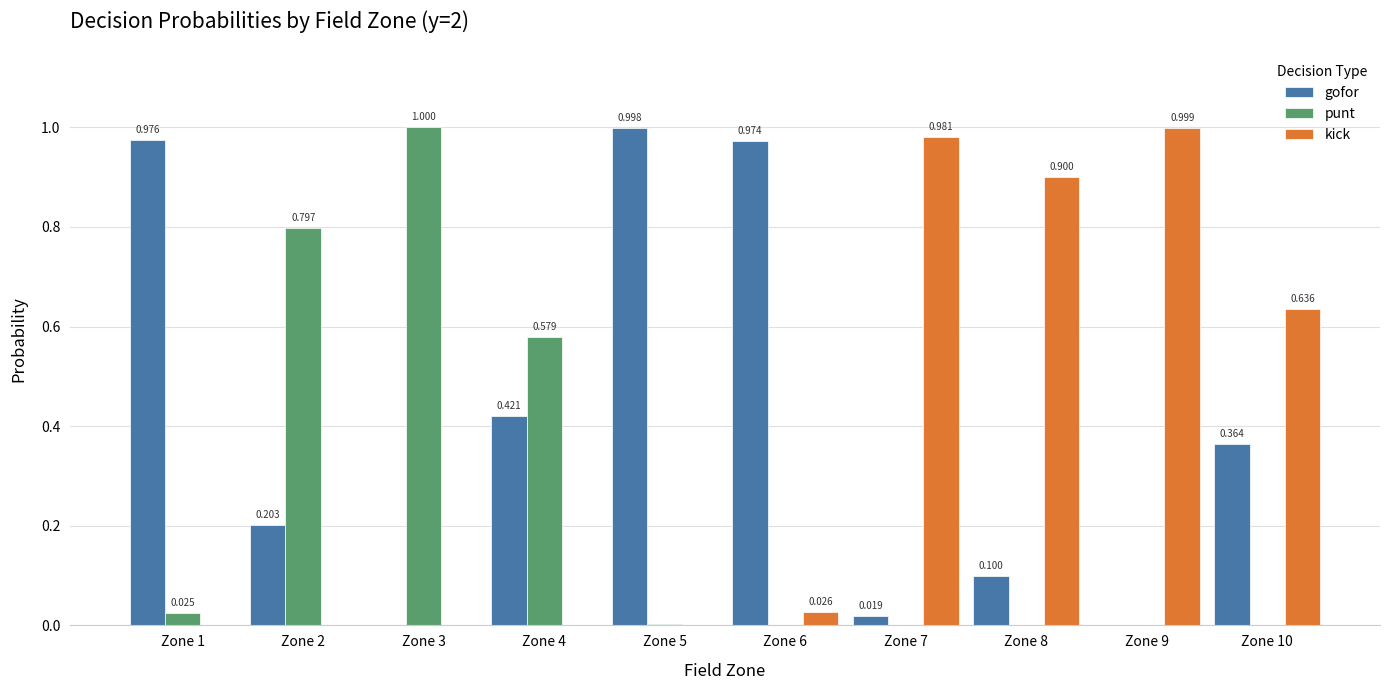

Is the value of punt at Zone 4 greater than the value of kick at Zone 4?

Yes